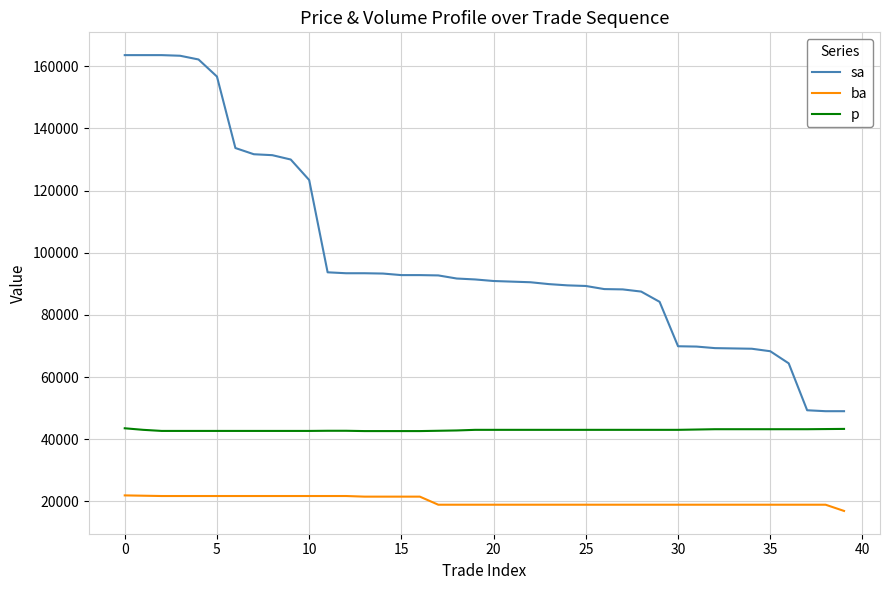

Which series has the largest total across all categories?

sa